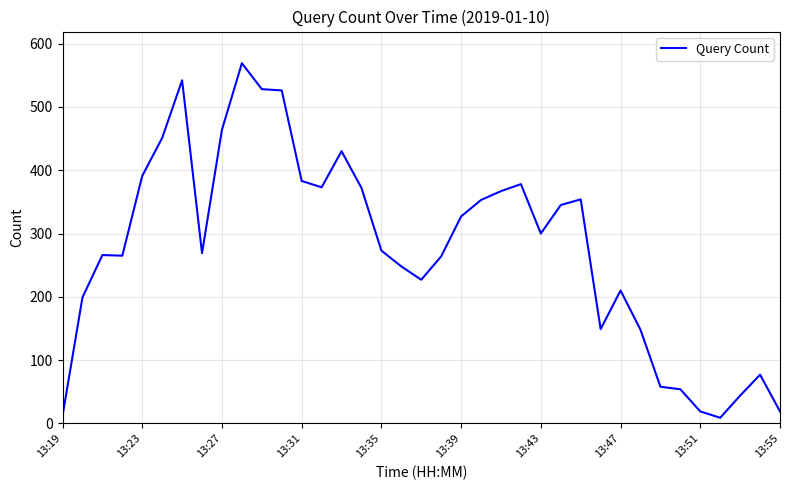

What is the maximum value shown in the chart?

569